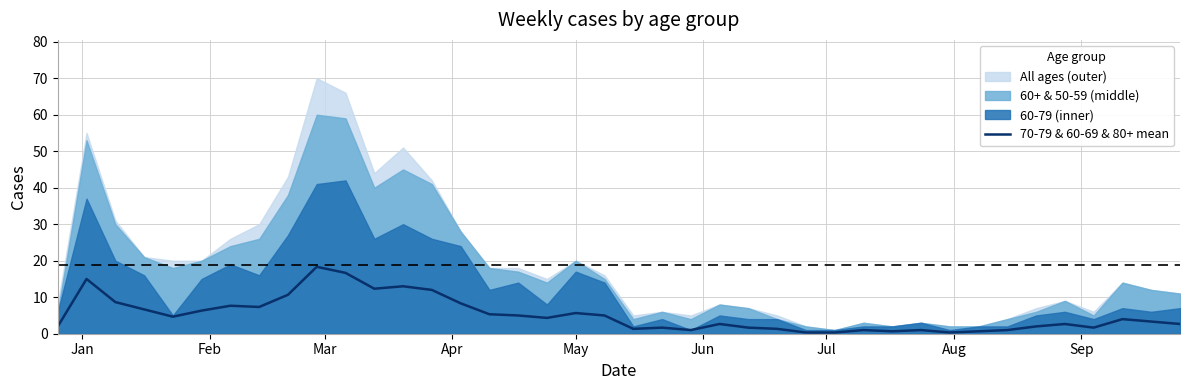

Reading left to right, list all the values displayed in this chart.

2.0	15.0	8.7	6.7	4.7	6.3	7.7	7.3	10.7	18.3	16.7	12.3	13.0	12.0	8.3	5.3	5.0	4.3	5.7	5.0	1.3	1.7	1.0	2.7	1.7	1.3	0.3	0.3	1.0	0.7	1.0	0.3	0.7	1.0	2.0	2.7	1.7	4.0	3.3	2.7